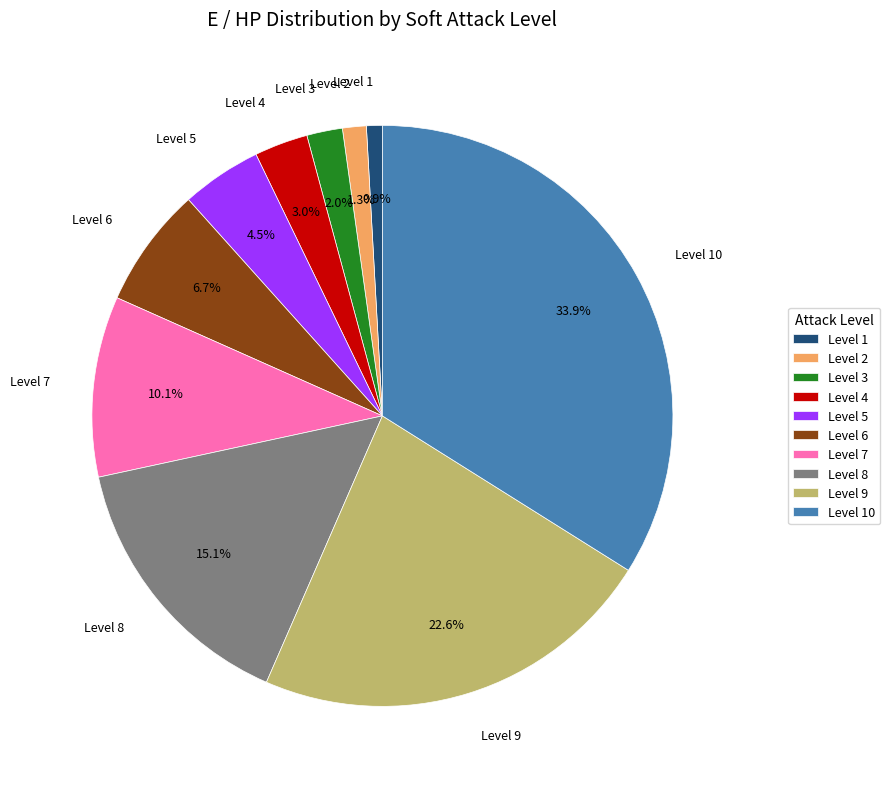

Combined, what portion of the pie is Level 1 and Level 4?

3.9%